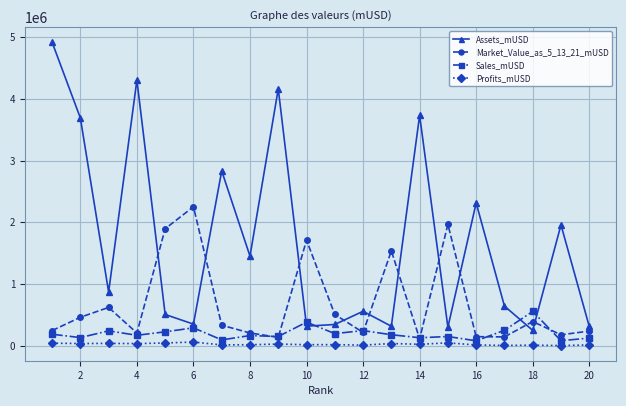

Does the chart have visible grid lines?

Yes